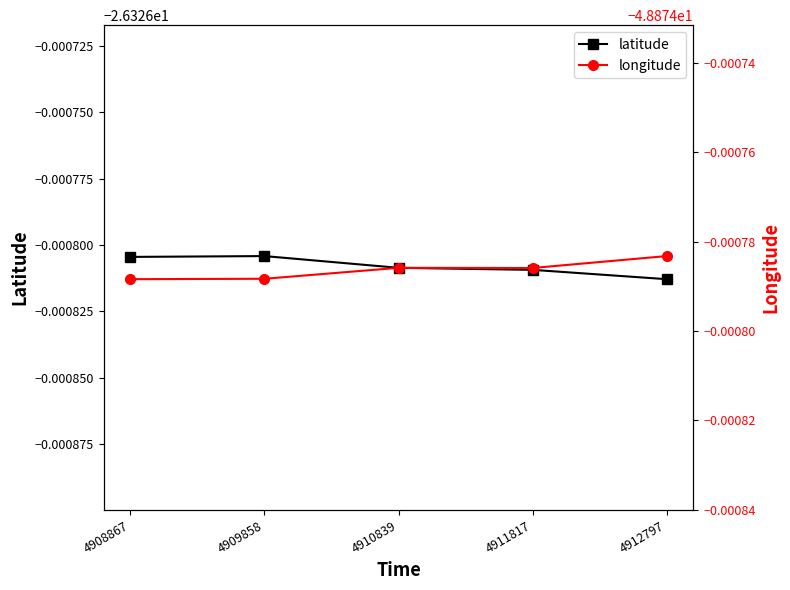

Which series changed the most between 4908867 and 4910839?

latitude